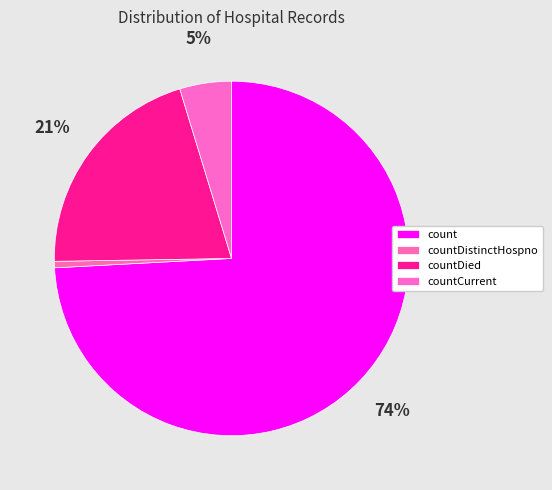

The count slice represents 65% of the pie. True or false?

False